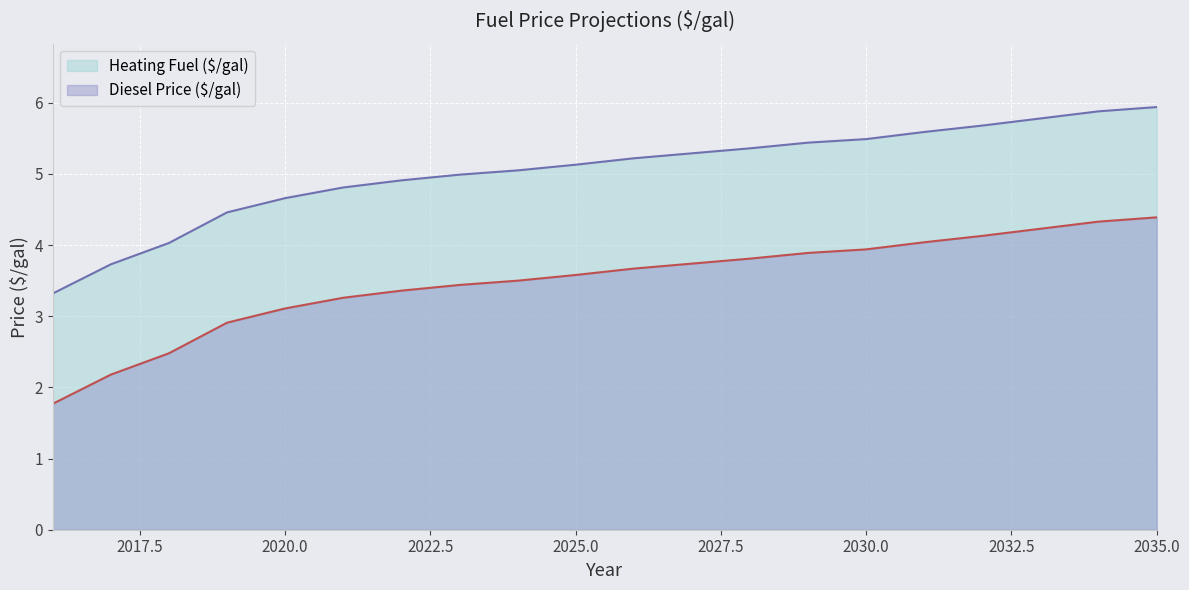

The Diesel Price ($/gal) series shows 2.5 at 2029. True or false?

False